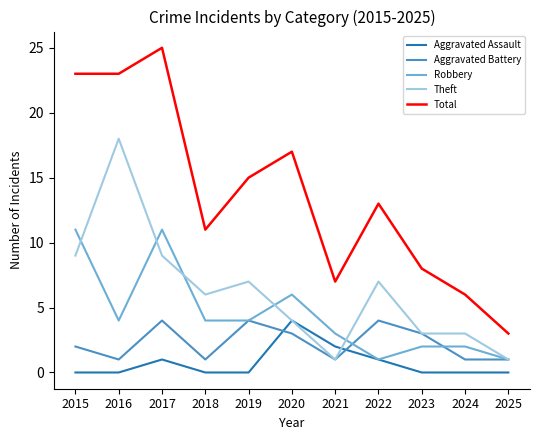

What is the sum of all Robbery values?

49